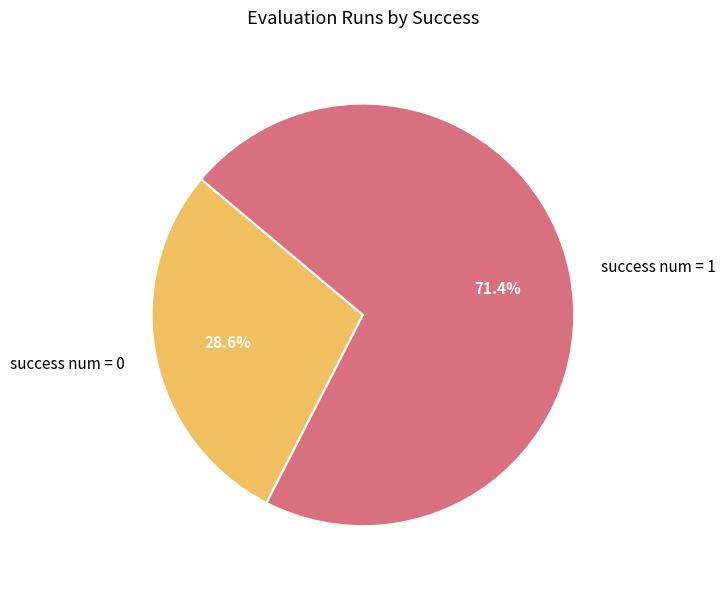

What is the majority slice?

success num = 1